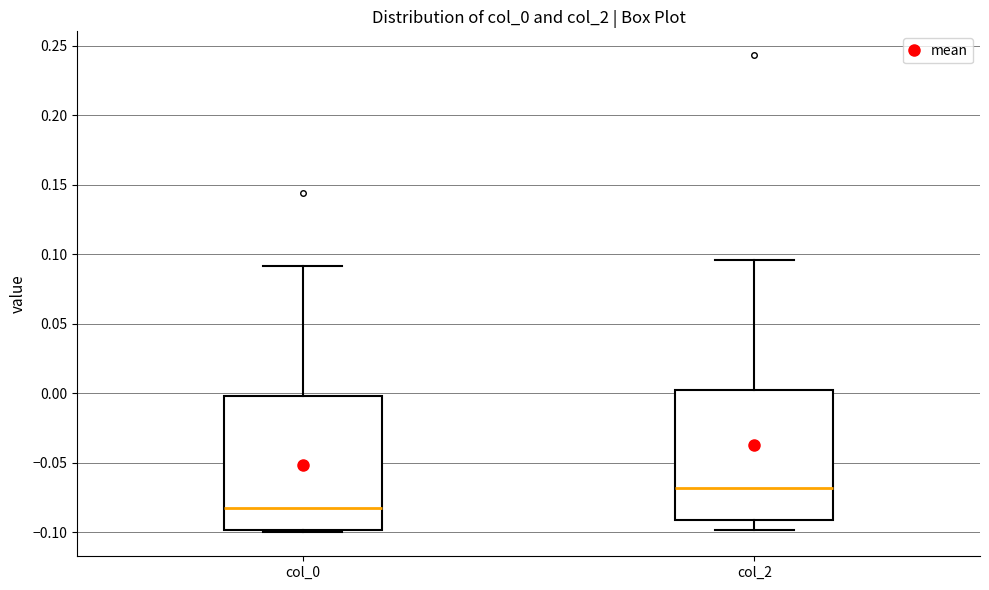

Reading left to right, transcribe this box plot: for each box, give where its median line is, the range the box spans, and where its two whiskers end, as read against the y-axis. The values are not printed on the chart, so give them approximately, as read against the axis.

col_0: median -0.085, box -0.100 to 0.000, whiskers -0.100 to 0.090
col_2: median -0.070, box -0.090 to 0.005, whiskers -0.100 to 0.095